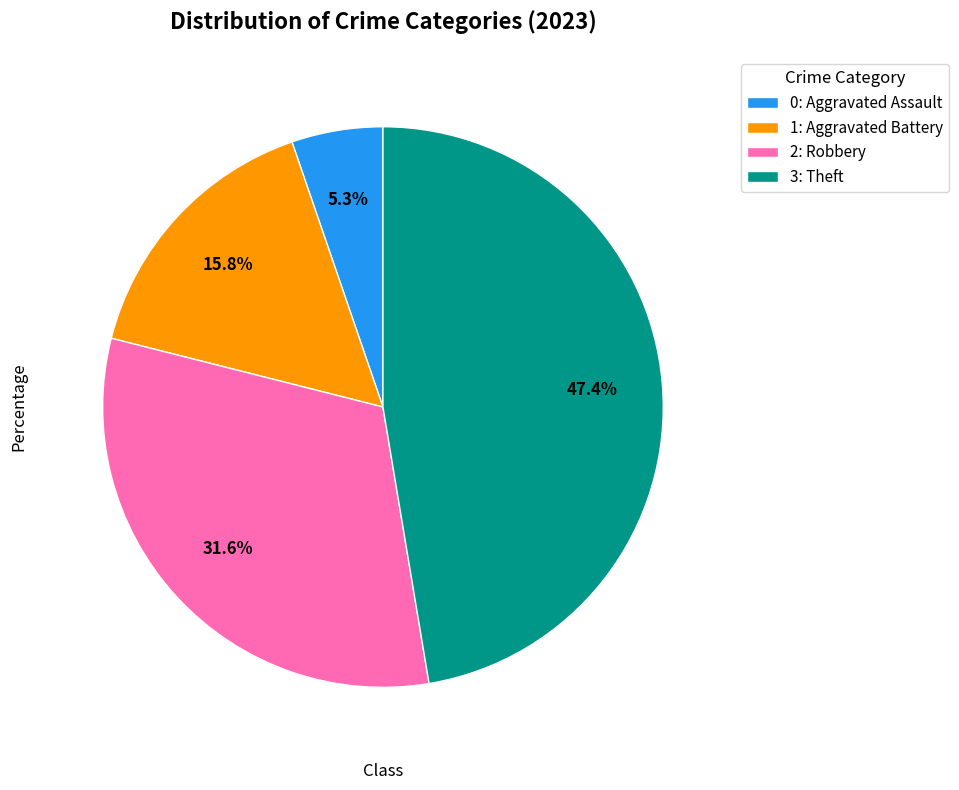

Does any single category account for the majority?

No